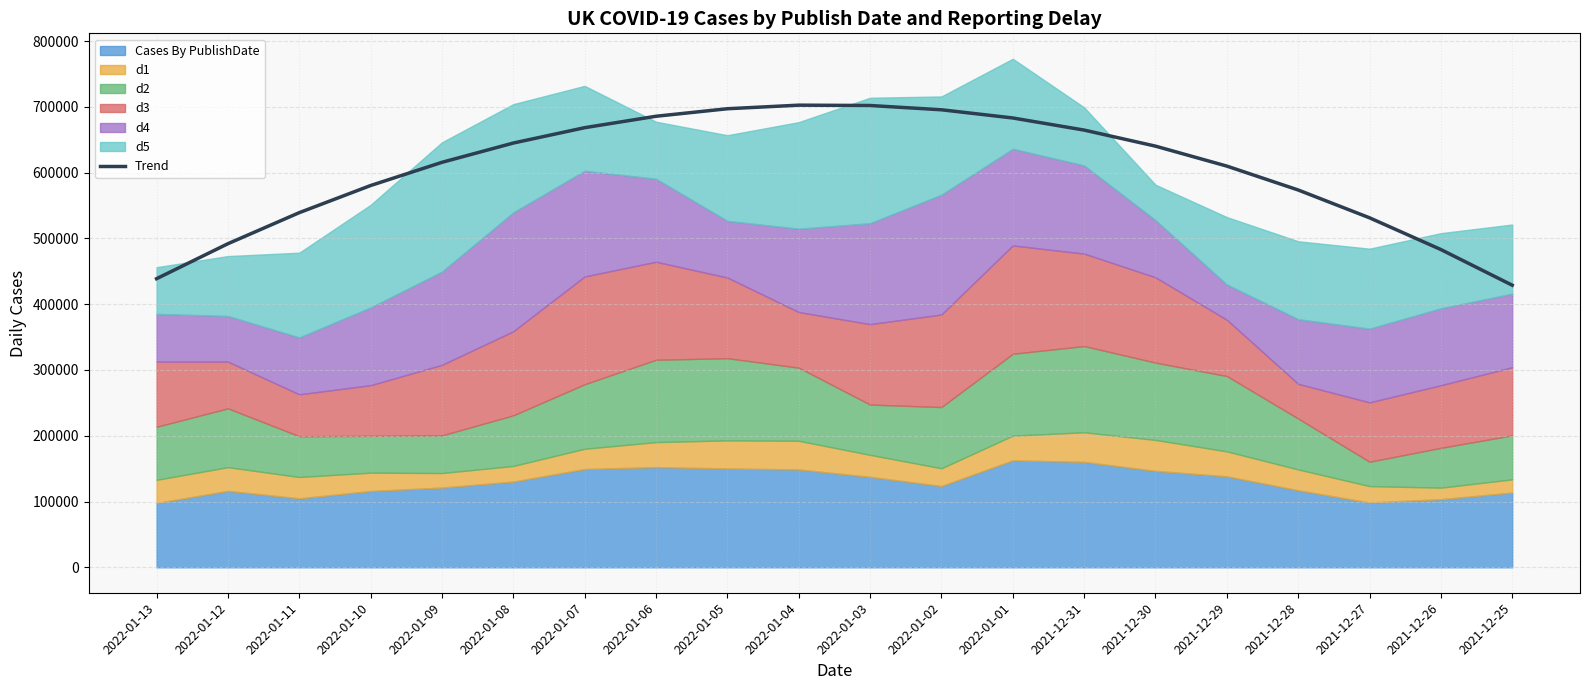

What is the highest value of the Trend series?

702481.7